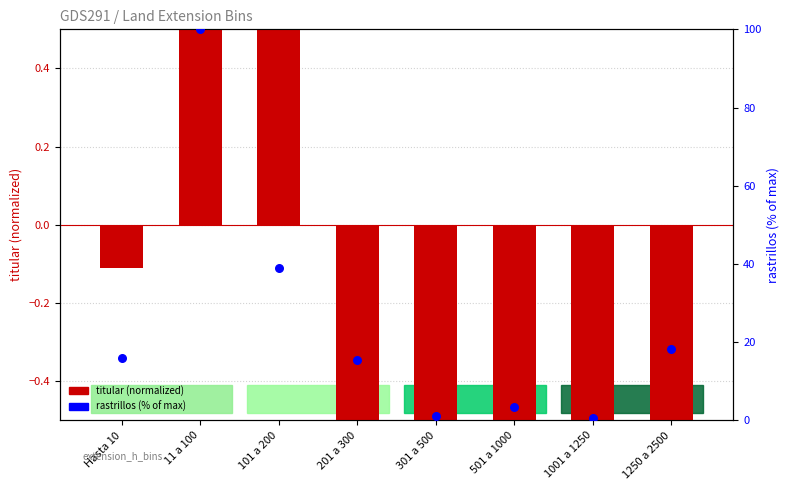

Which series has the largest total across all categories?

rastrillos (% of max)